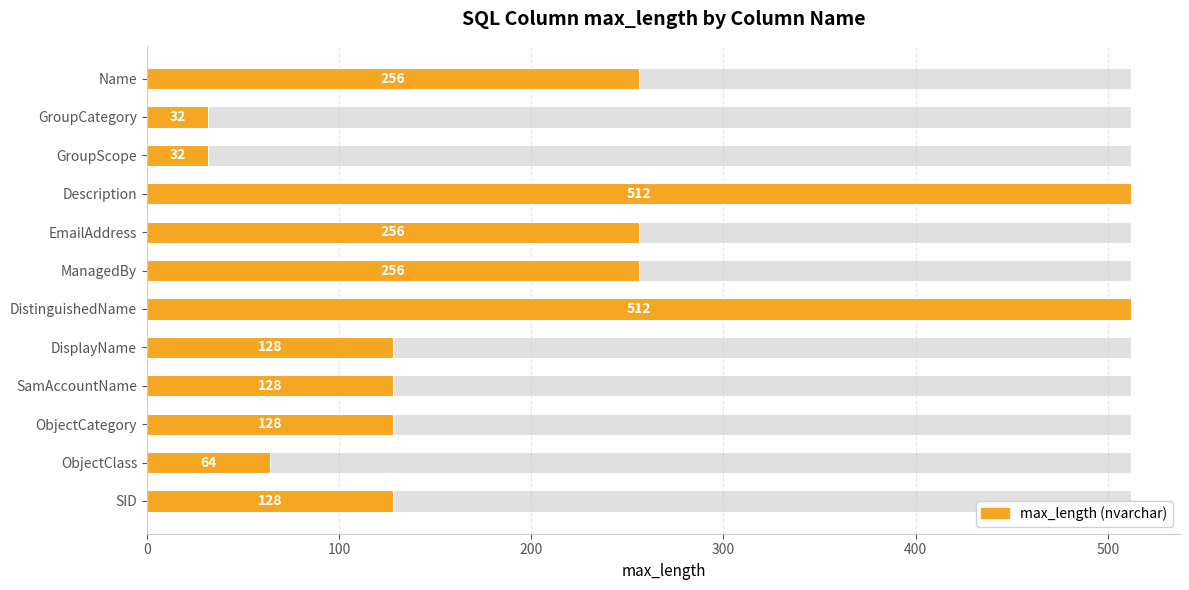

What is the approximate value at GroupCategory?

32